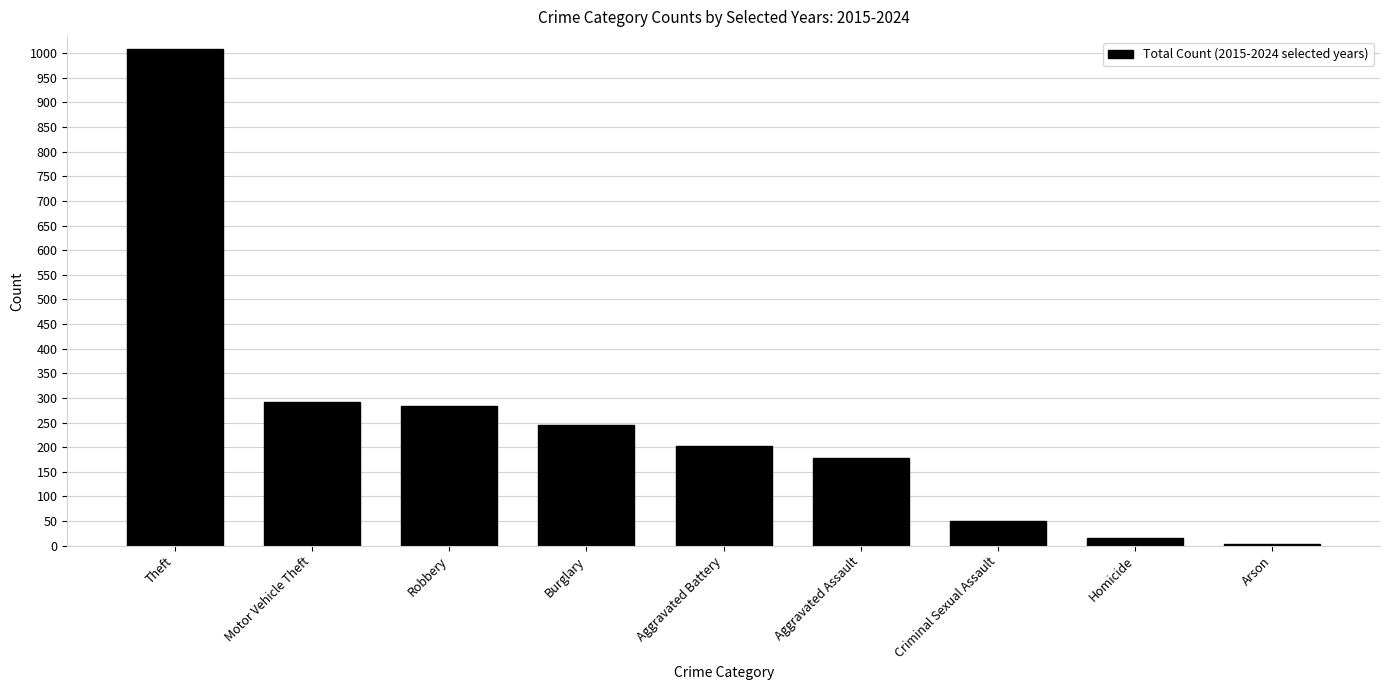

Approximately how many times larger is the value at Motor Vehicle Theft compared to Burglary?

1.2